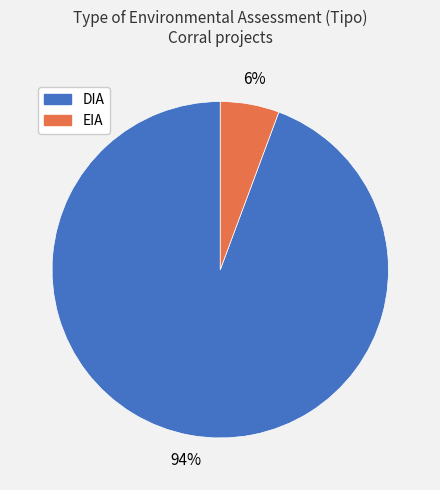

What is the largest slice in the pie chart?

DIA